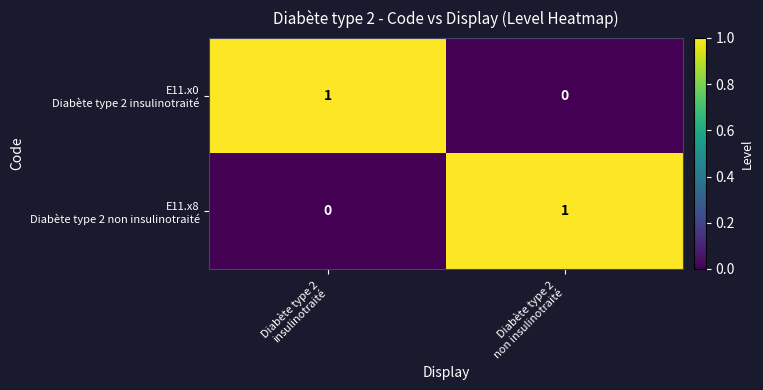

How many series are shown in this chart?

2